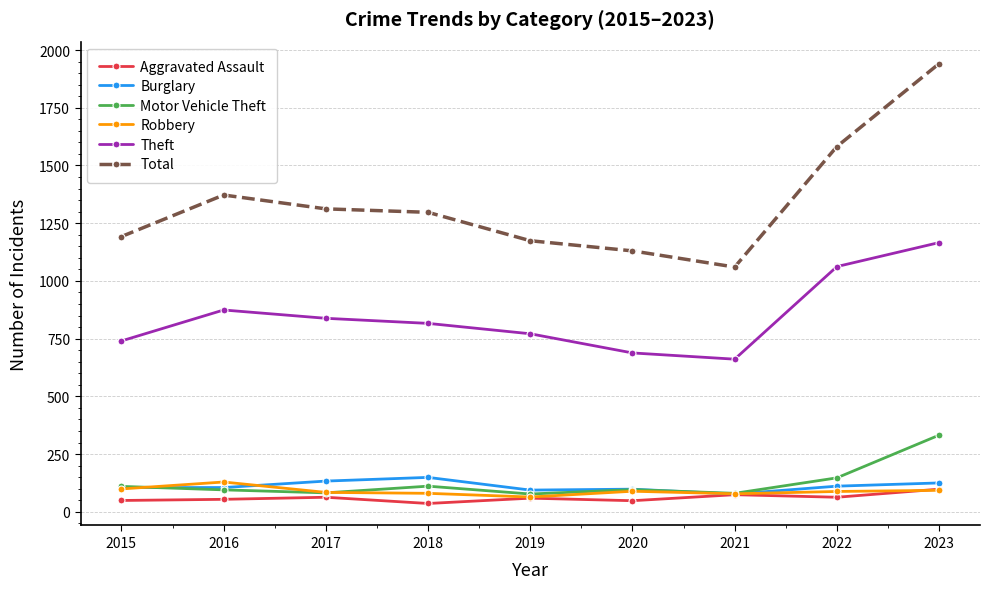

What is the value of the Total point at the 2nd from the left?

1372